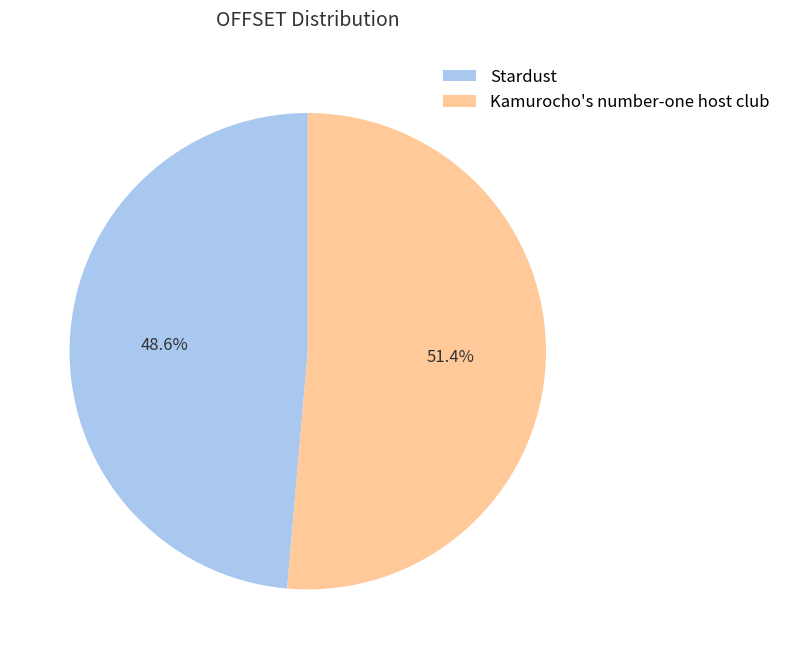

To the nearest percent, what portion does Kamurocho's number-one host club represent?

51%